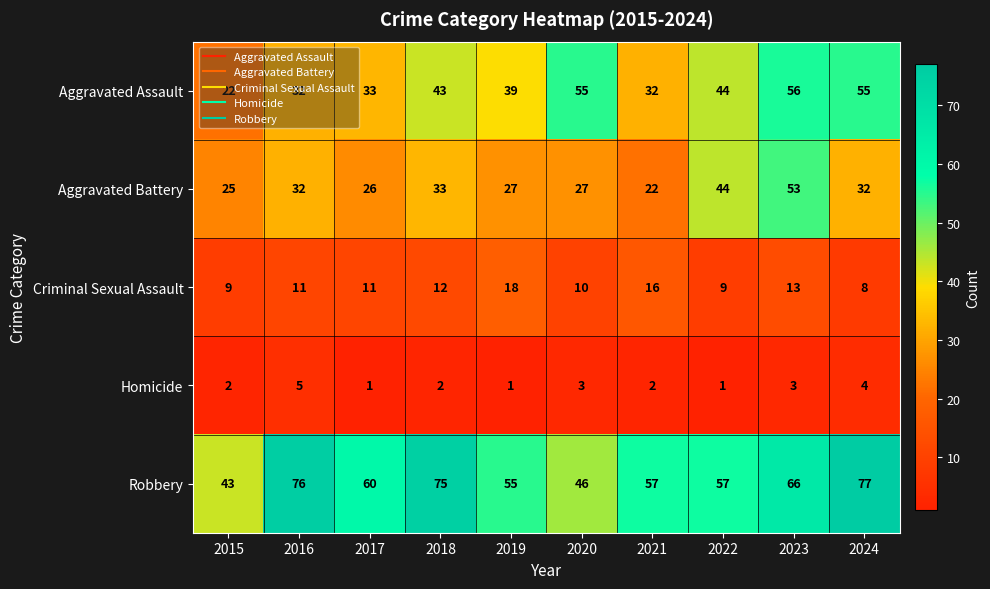

The Aggravated Assault series shows 39 at 2019. True or false?

True